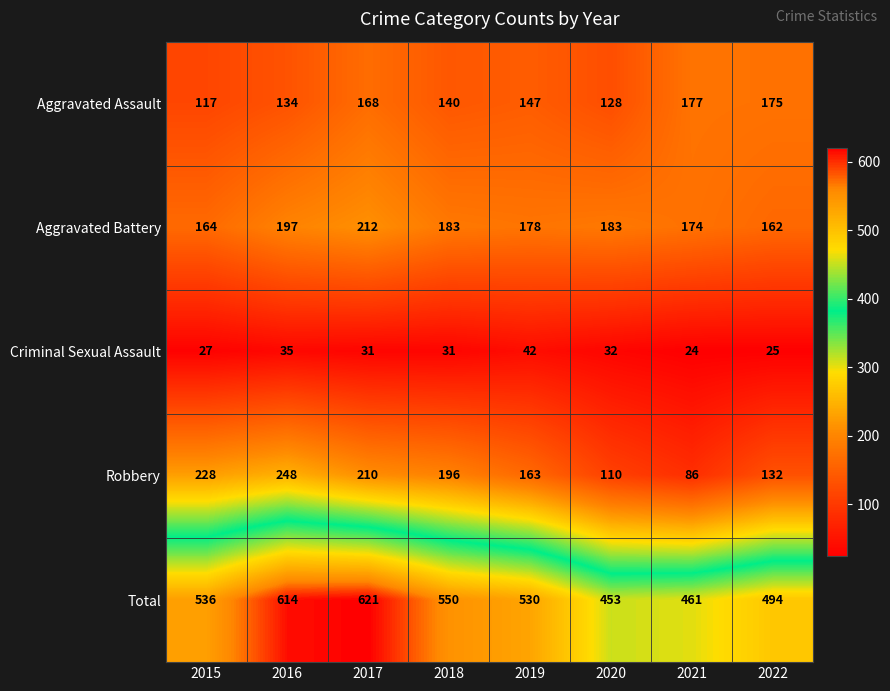

Where is Total nearest to the value 537?

2015